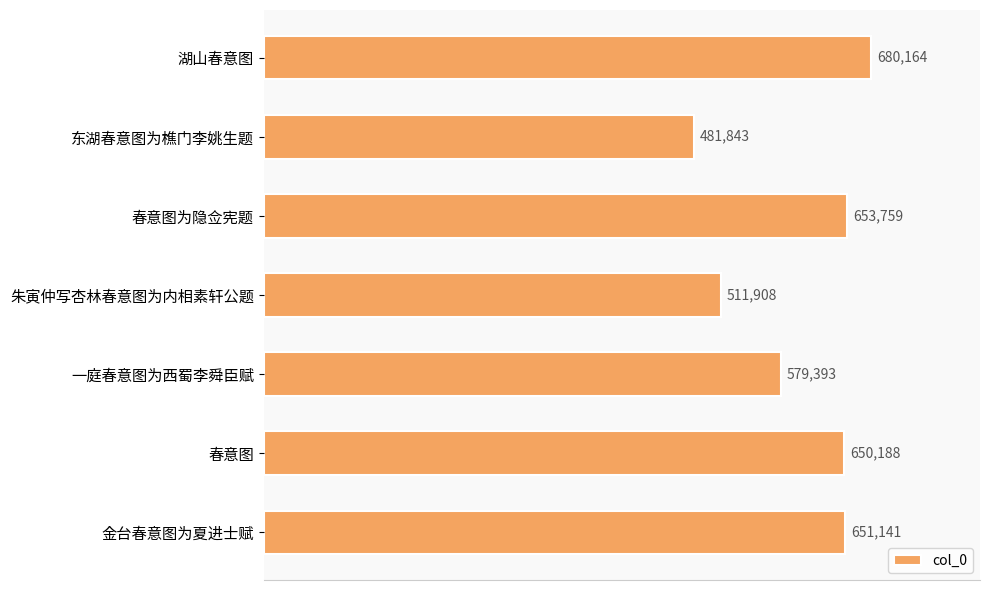

Reading bottom to top, extract all data points from this chart.

651141	650188	579393	511908	653759	481843	680164